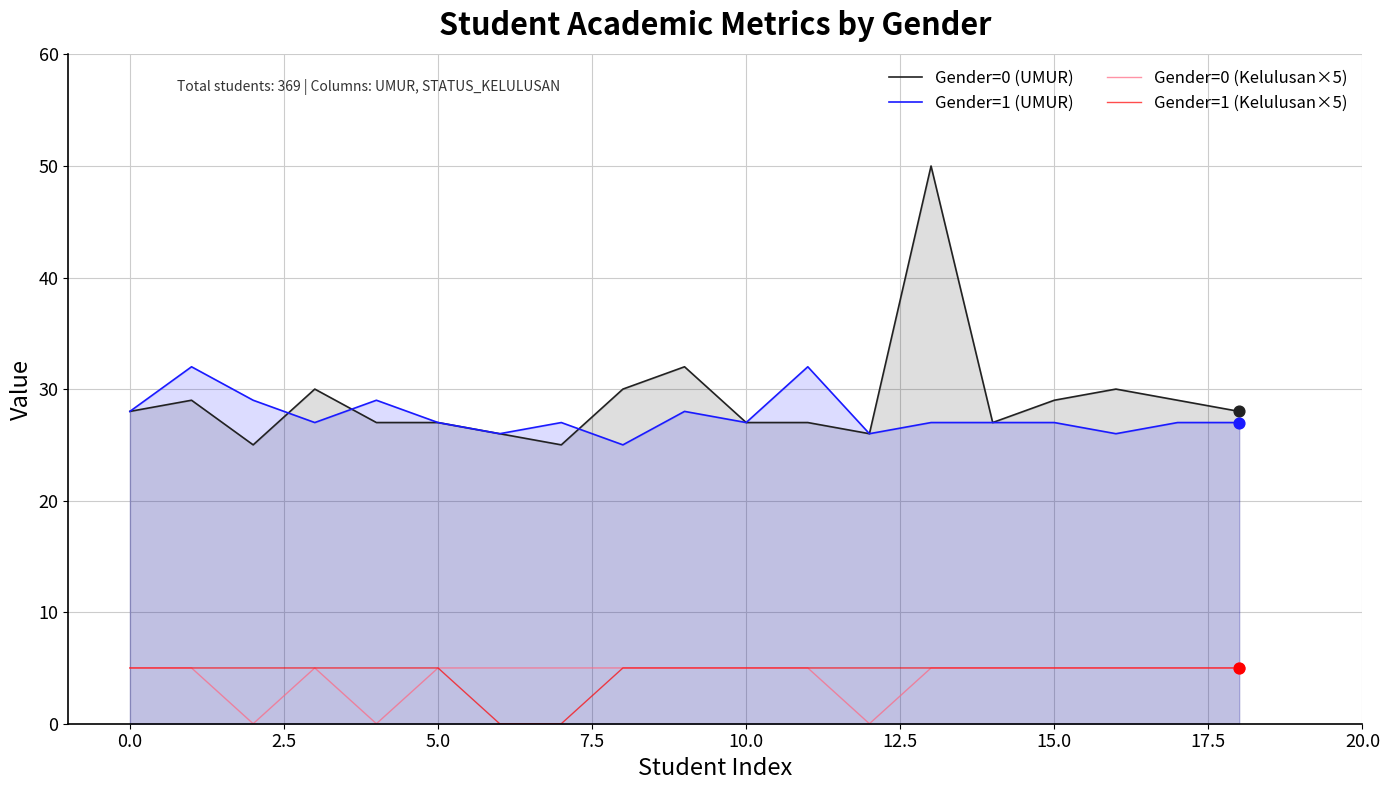

Which series has the largest total across all categories?

Gender=0 (UMUR)